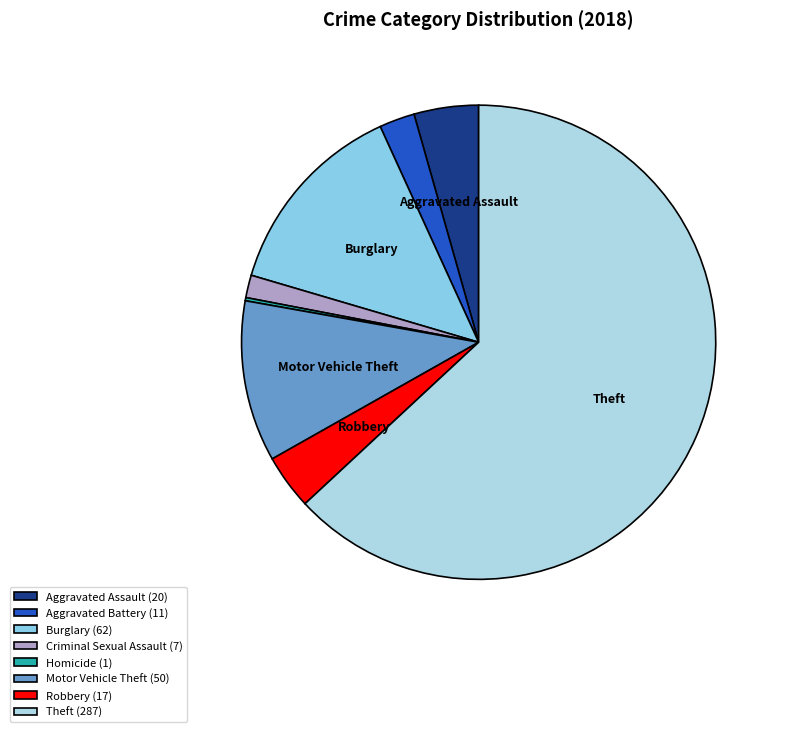

Is there any slice that represents more than half of the pie?

Yes